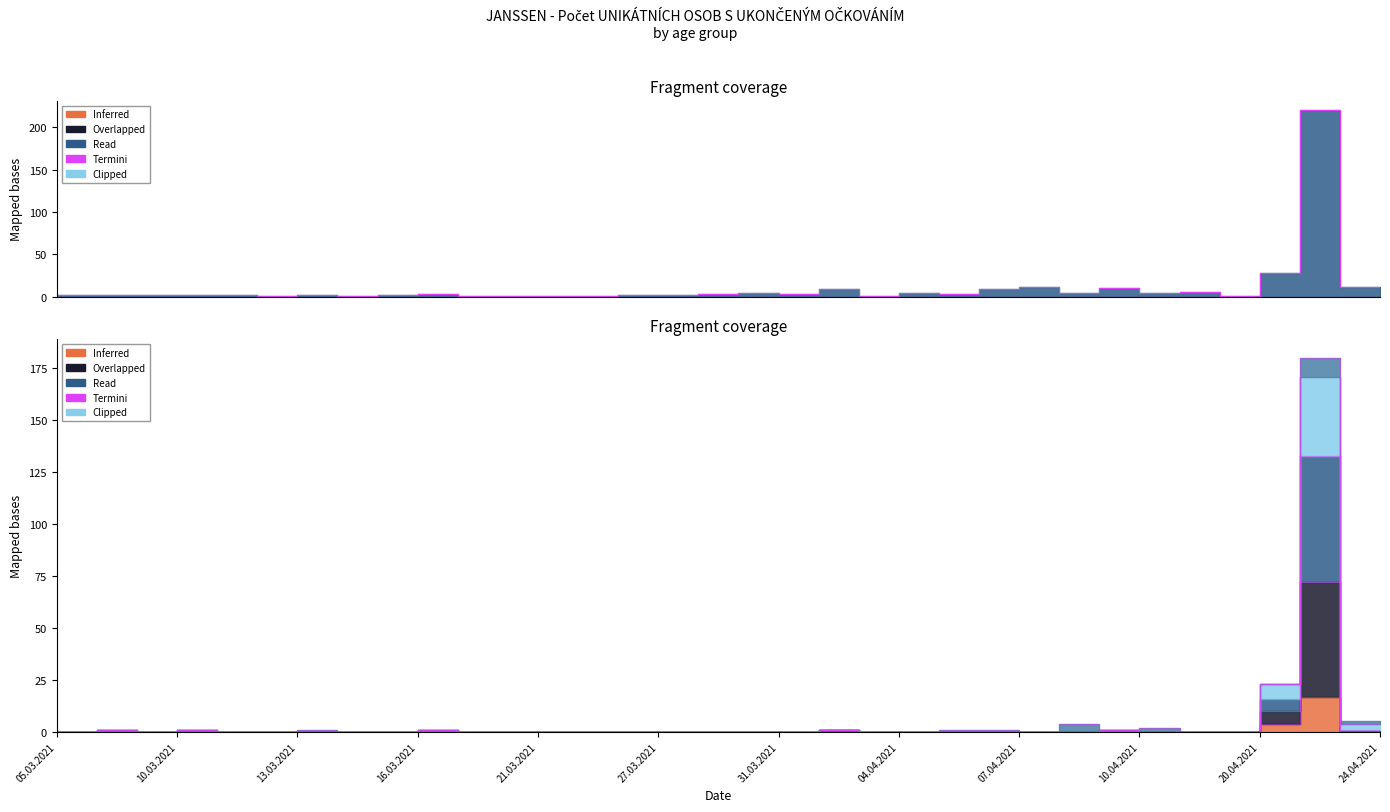

Reading left to right, transcribe all the data shown in this chart.

Celkem: 1	2	2	2	2	2	1	2	1	2	3	1	1	1	1	2	2	4	5	3	9	1	5	3	9	12	5	10	5	6	1	28	220	12
80+: 0	0	0	0	0	0	0	0	0	0	0	0	0	0	0	0	0	0	0	0	0	0	0	0	0	0	0	0	0	0	0	4	17	0
65-69: 0	0	1	0	1	0	0	0	0	0	1	0	0	0	0	0	0	0	0	0	1	0	0	0	0	0	0	1	0	0	0	16	133	1
70-79: 0	0	0	0	0	0	0	0	0	0	0	0	0	0	0	0	0	0	0	0	1	0	0	0	0	0	0	0	0	0	0	10	72	0
60-64: 0	0	1	0	1	0	0	0	0	0	1	0	0	0	0	0	0	0	0	0	1	0	0	0	0	0	0	1	0	0	0	23	171	4